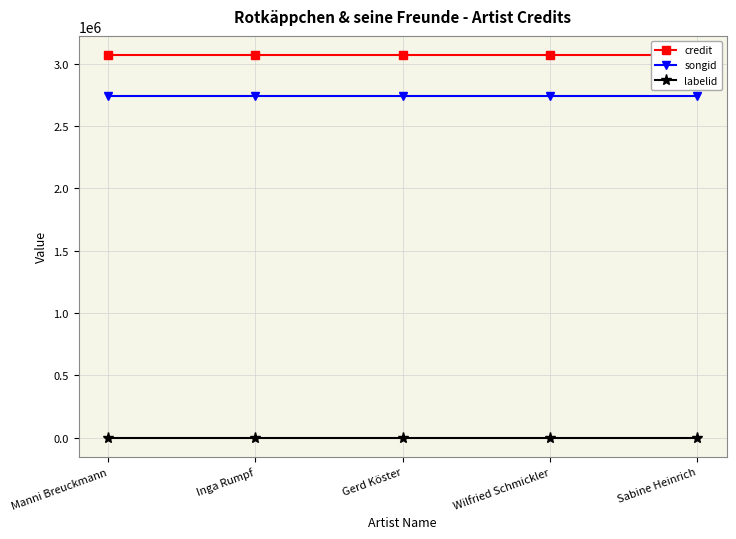

Does the chart have visible grid lines?

Yes